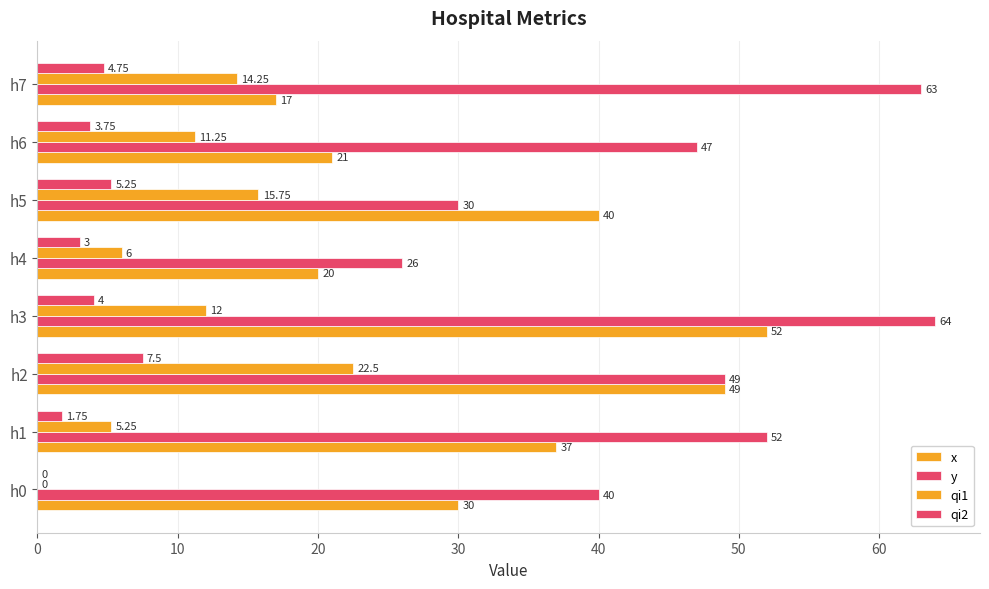

How many values in qi1 are above zero?

7